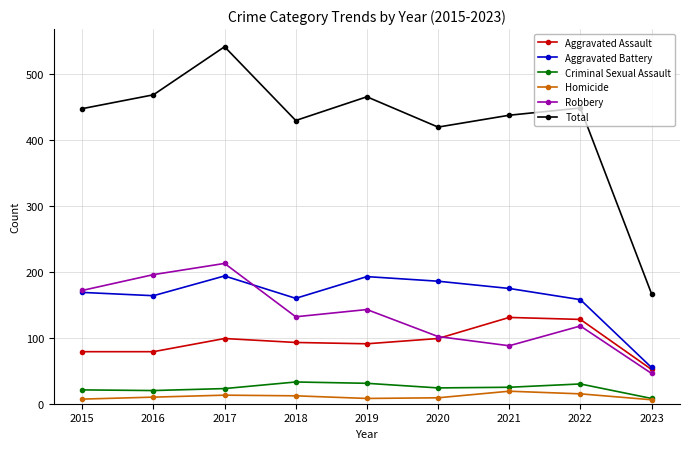

What is the approximate value of Homicide at 2018, to the nearest 10?

10